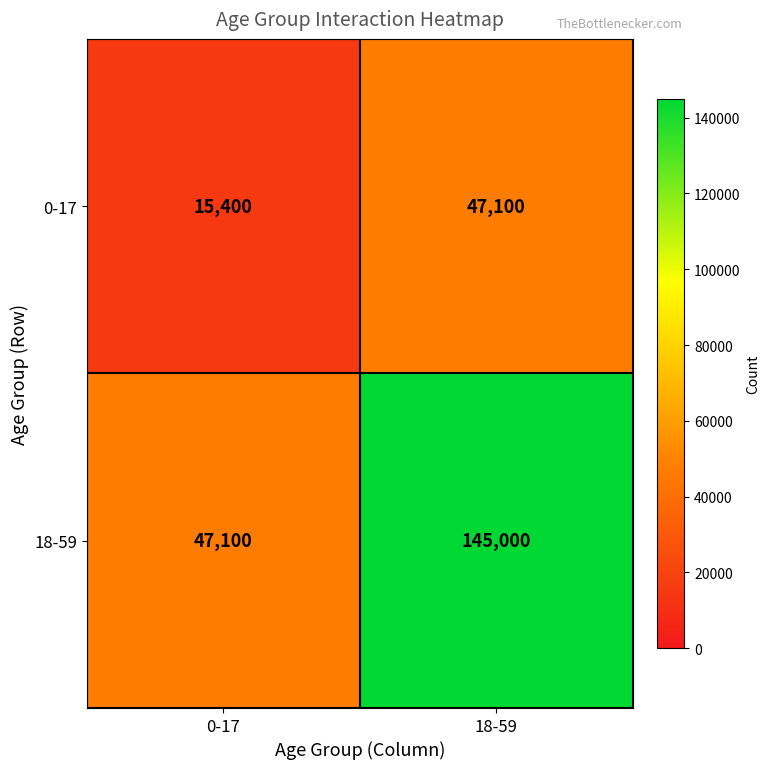

Reading left to right, list all the values displayed in this chart.

0-17: 15400	47100
18-59: 47100	145000